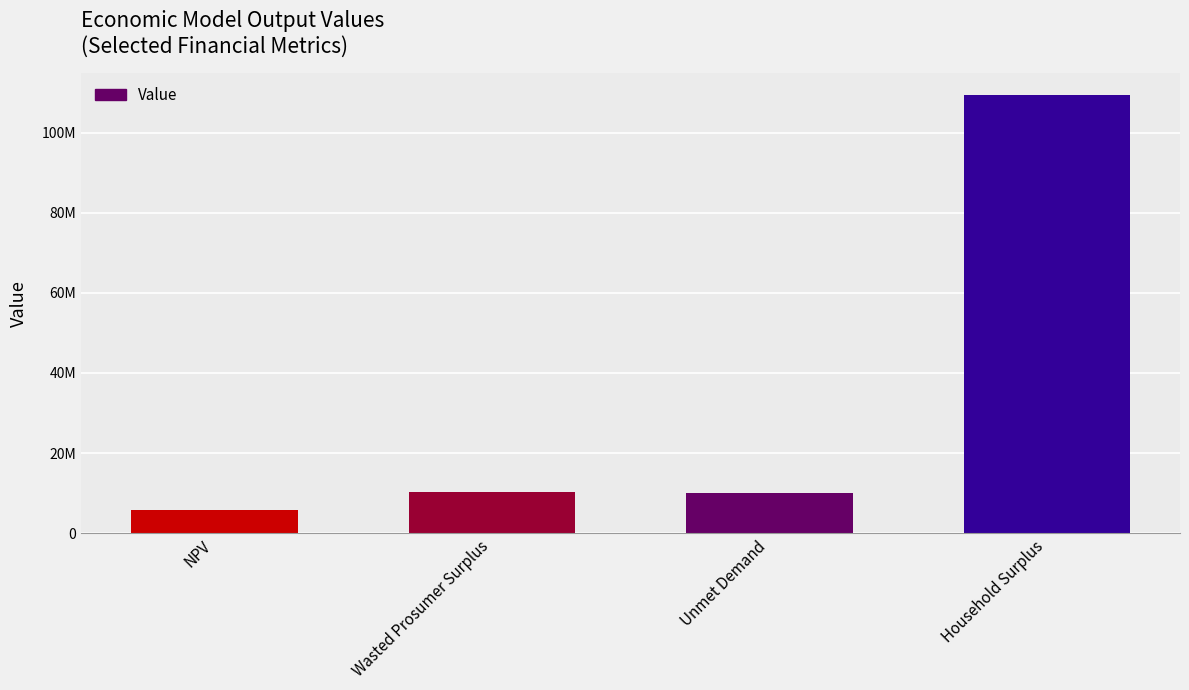

Where does the data first go above 10259381?

Wasted Prosumer Surplus